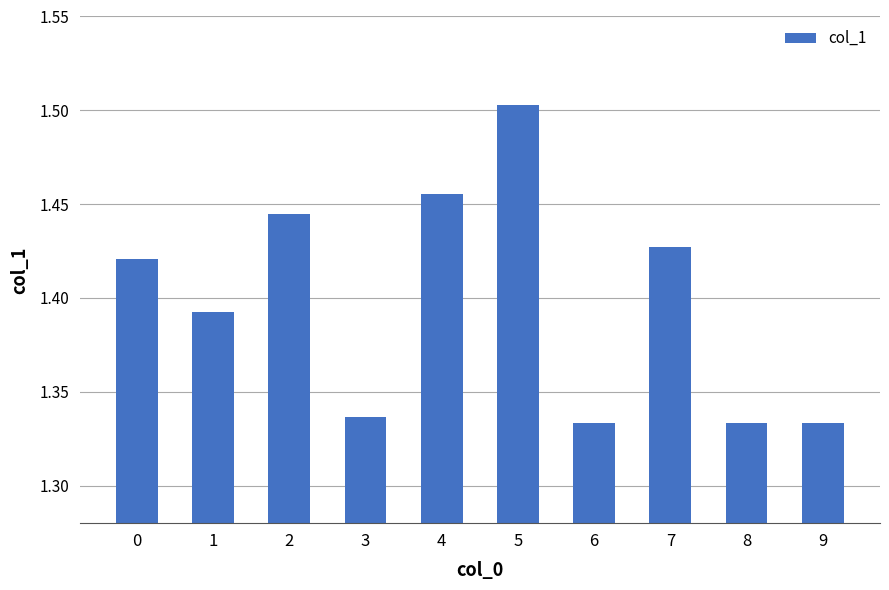

What is the sum of all values?

14.0